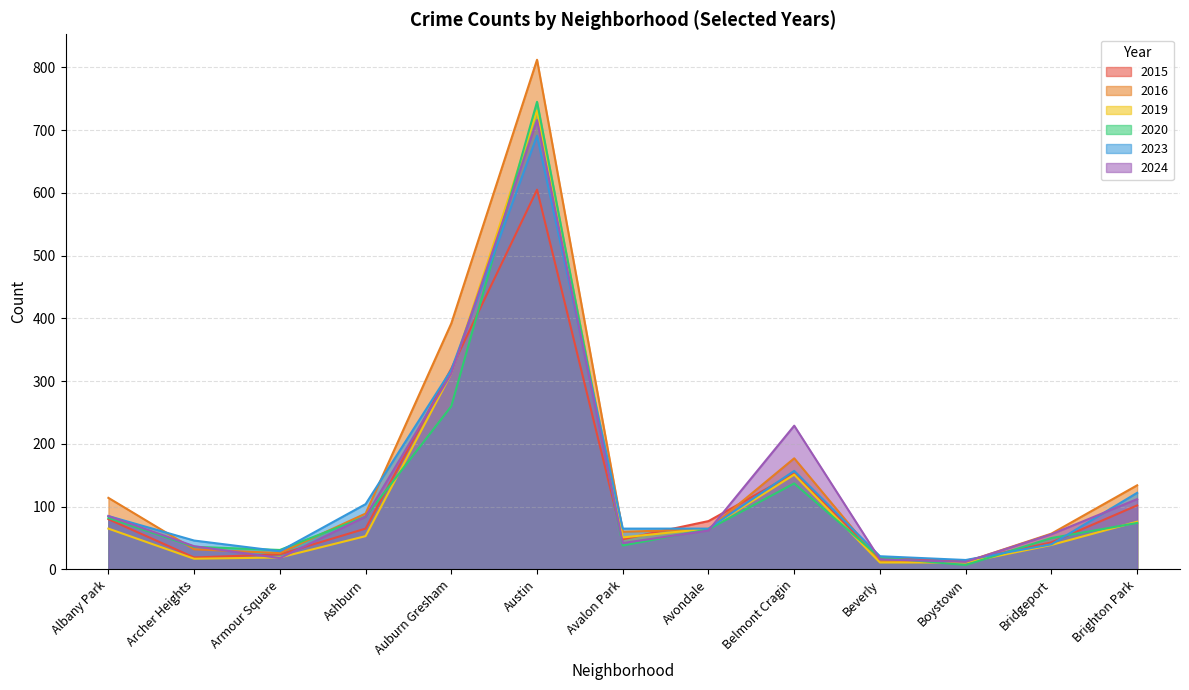

What is the difference between the highest and lowest values at Beverly?

10